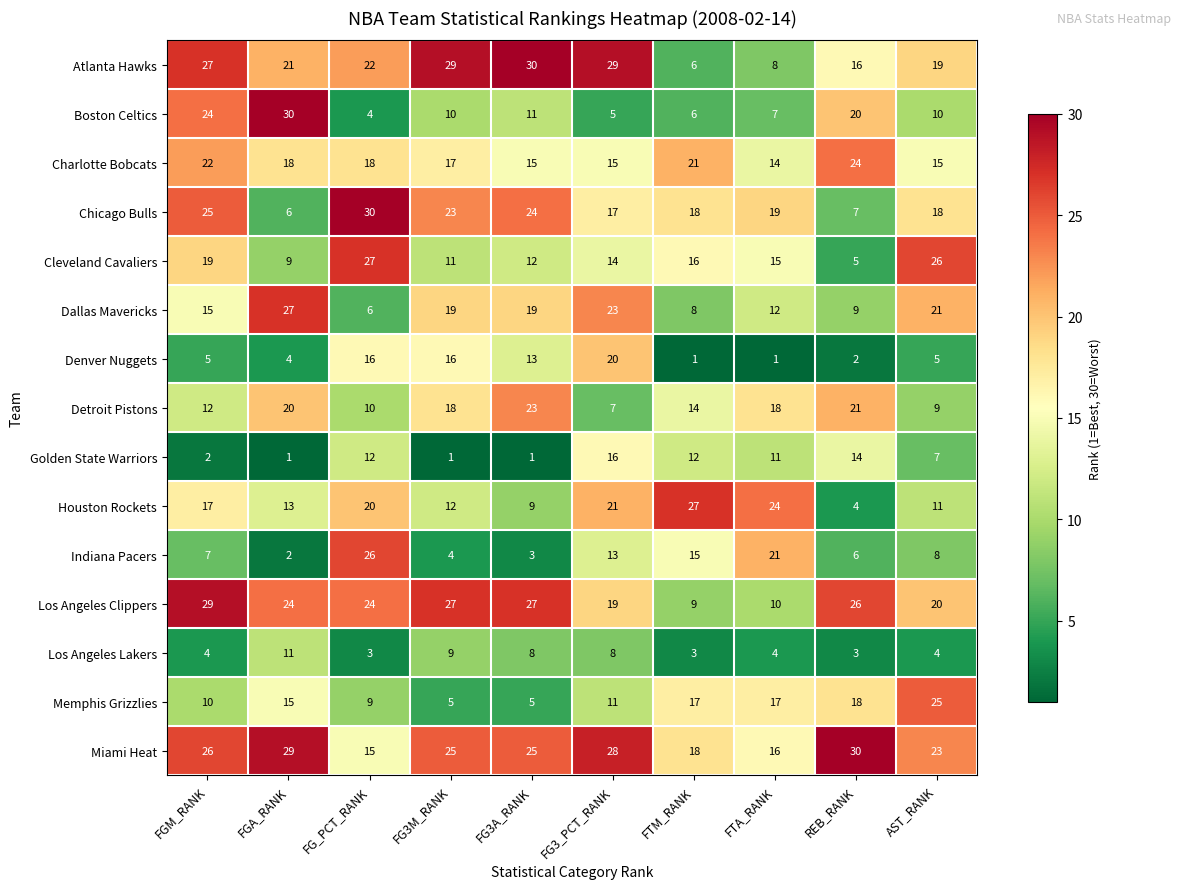

True or false: Miami Heat has a value of 29 at FGA_RANK.

True